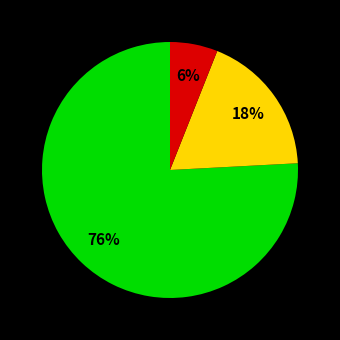

To the nearest percent, what is the difference between the largest and smallest slice percentages?

70%